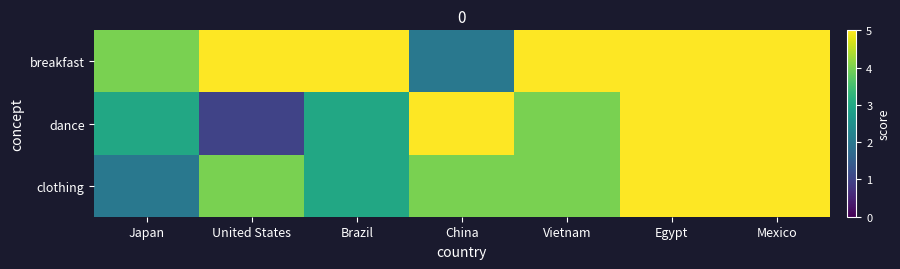

Which label corresponds to the smallest value in the chart?

United States